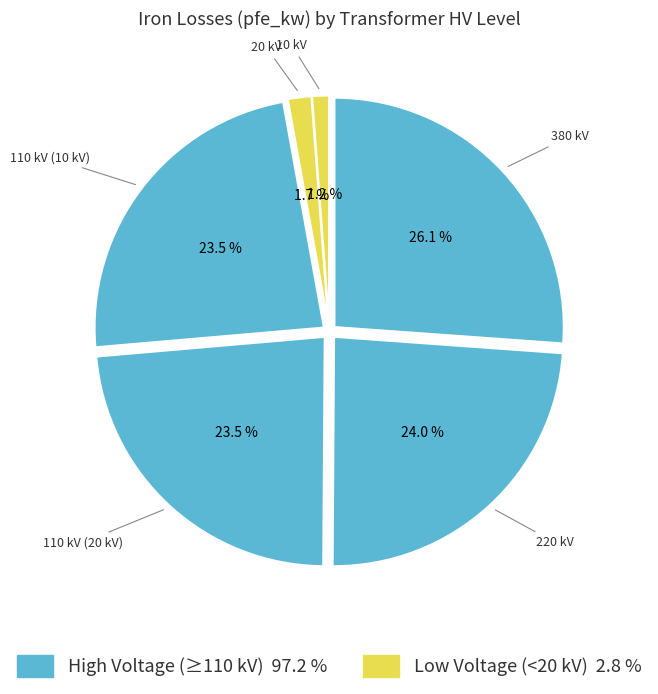

Is there any slice that represents more than half of the pie?

No